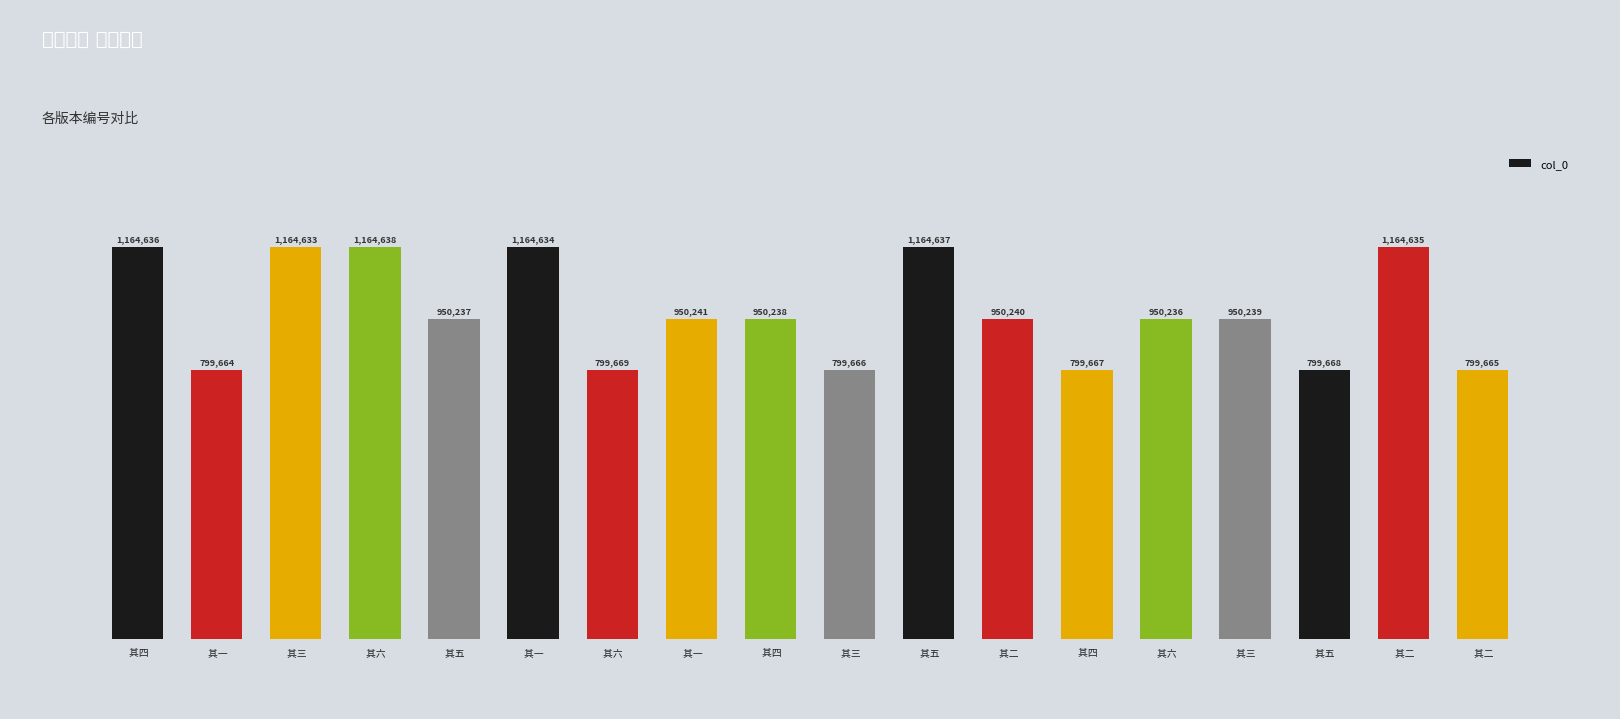

Reading left to right, what are all the values shown in this chart?

 其四=1164636	 其一=799664	 其三=1164633	 其六=1164638	 其五=950237	 其一=1164634	 其六=799669	 其一=950241	 其四=950238	 其三=799666	 其五=1164637	 其二=950240	 其四=799667	 其六=950236	 其三=950239	 其五=799668	 其二=1164635	 其二=799665